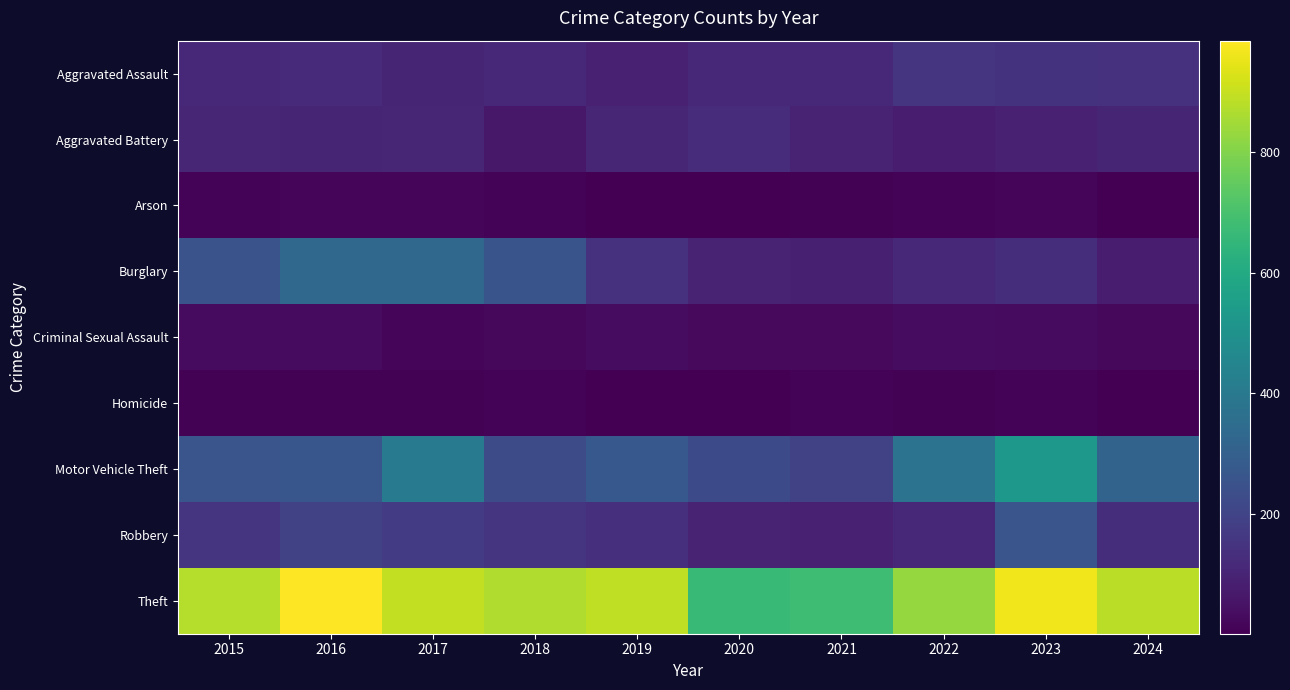

Reading left to right, extract all data points from this chart.

Aggravated Assault: 2015=110	2016=118	2017=105	2018=115	2019=92	2020=113	2021=115	2022=154	2023=146	2024=141
Aggravated Battery: 2015=108	2016=102	2017=108	2018=67	2019=108	2020=125	2021=100	2022=81	2023=92	2024=105
Arson: 2015=13	2016=20	2017=14	2018=12	2019=5	2020=4	2021=6	2022=11	2023=15	2024=4
Burglary: 2015=254	2016=333	2017=329	2018=257	2019=143	2020=100	2021=90	2022=116	2023=130	2024=81
Criminal Sexual Assault: 2015=29	2016=30	2017=21	2018=22	2019=35	2020=28	2021=27	2022=35	2023=32	2024=24
Homicide: 2015=9	2016=7	2017=8	2018=10	2019=5	2020=2	2021=13	2022=9	2023=10	2024=4
Motor Vehicle Theft: 2015=261	2016=265	2017=411	2018=231	2019=273	2020=221	2021=193	2022=376	2023=524	2024=313
Robbery: 2015=154	2016=194	2017=178	2018=155	2019=135	2020=97	2021=91	2022=111	2023=260	2024=132
Theft: 2015=874	2016=984	2017=892	2018=868	2019=891	2020=666	2021=678	2022=827	2023=964	2024=883